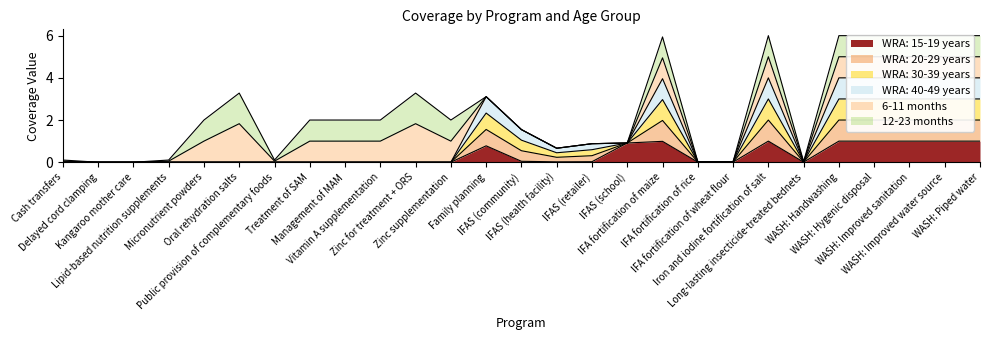

What is the highest value of the WRA: 15-19 years series?

1.0